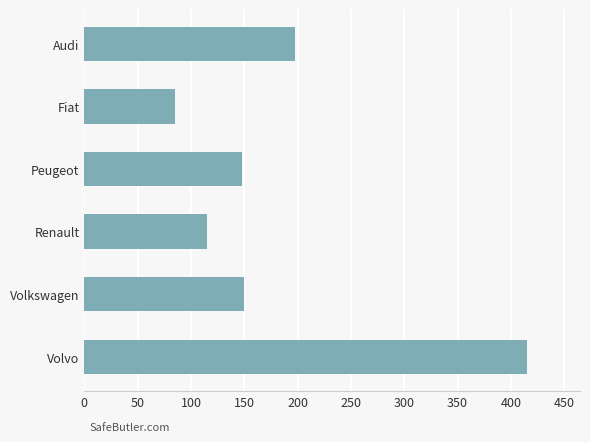

What value does the data have at Peugeot?

147.5